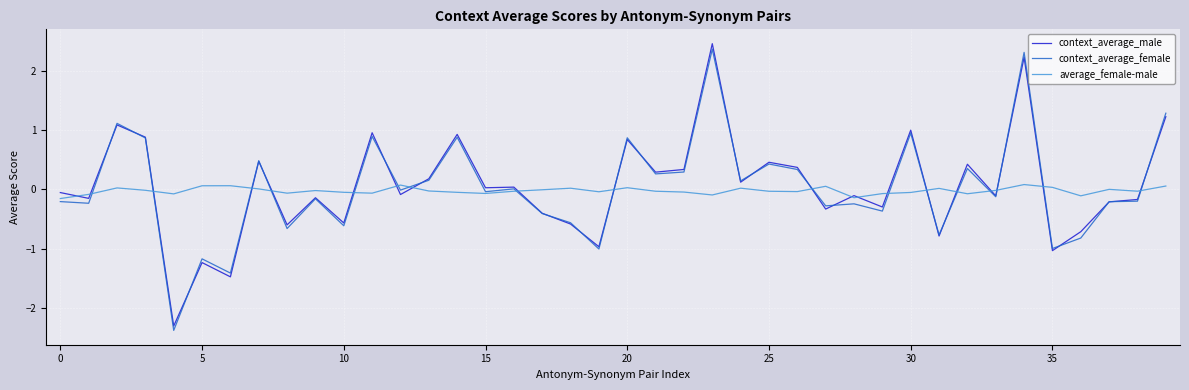

What is the minimum value shown in the chart?

-2.4